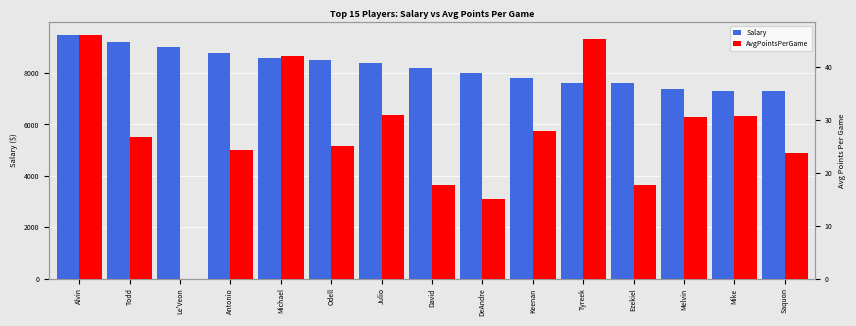

How many bars are there in total?

30